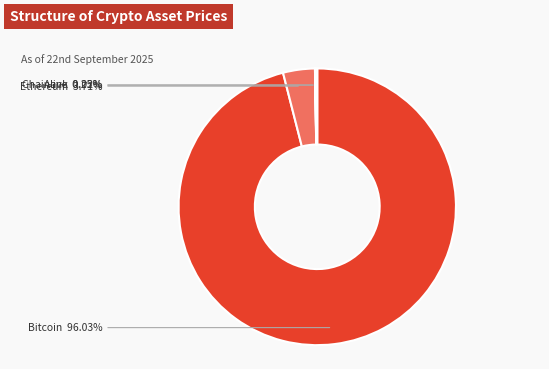

Combined, do Bitcoin and Ethereum account for over 50%?

Yes